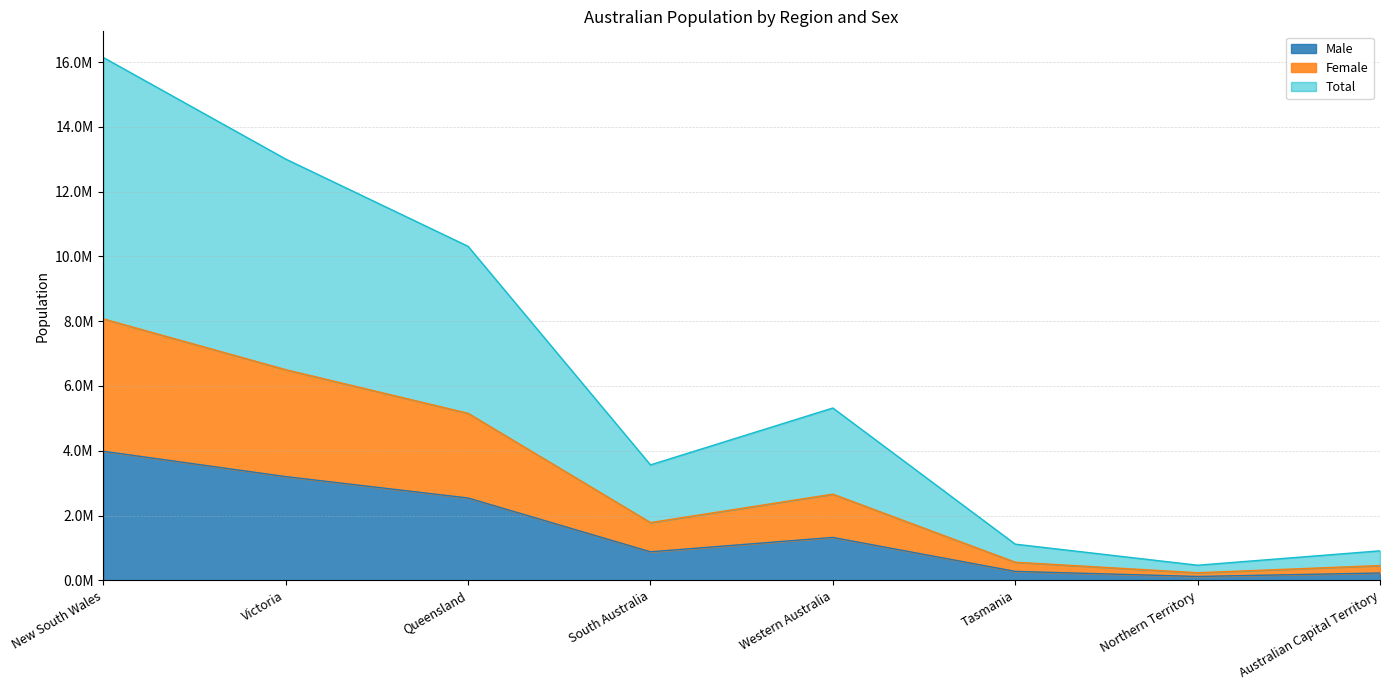

What are all the series names shown in the legend?

Male, Female, Total